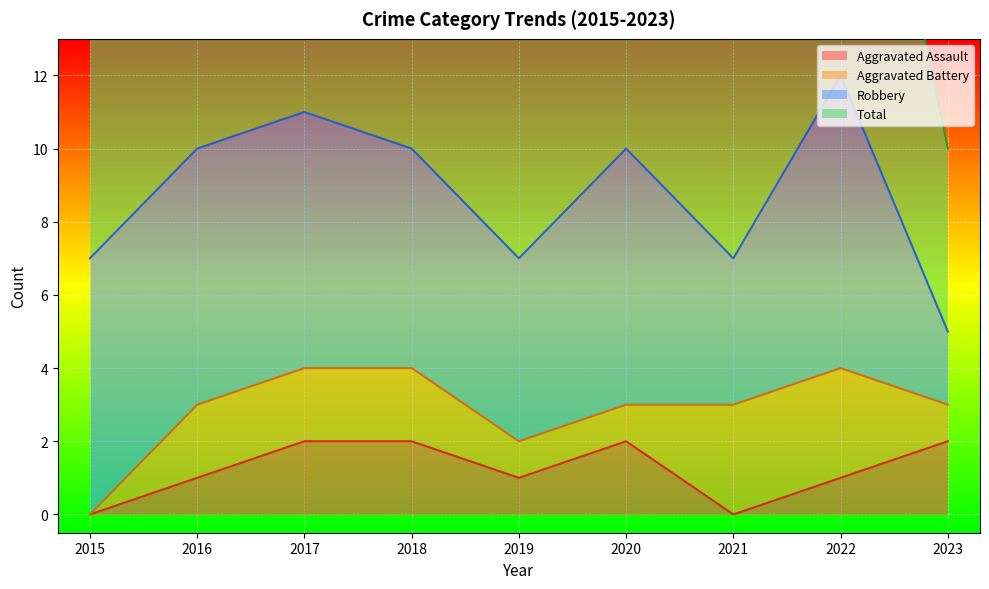

Which series changed the most between 2019 and 2022?

Total